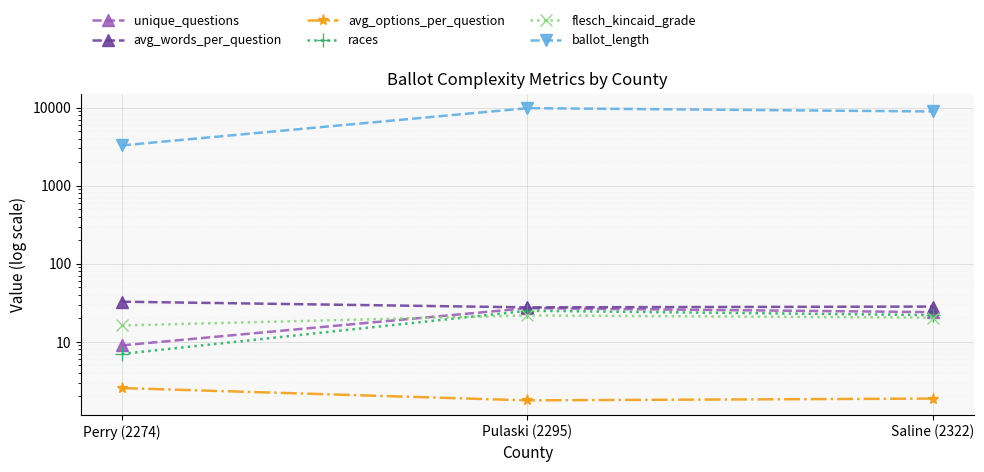

Reading right to left, what are all the values shown in this chart?

unique_questions: Saline (2322)=24.0	Pulaski (2295)=27.0	Perry (2274)=9.0
avg_words_per_question: Saline (2322)=28.3	Pulaski (2295)=27.6	Perry (2274)=32.7
avg_options_per_question: Saline (2322)=1.9	Pulaski (2295)=1.8	Perry (2274)=2.6
races: Saline (2322)=22.0	Pulaski (2295)=25.0	Perry (2274)=7.0
flesch_kincaid_grade: Saline (2322)=20.4	Pulaski (2295)=21.8	Perry (2274)=16.2
ballot_length: Saline (2322)=8940.0	Pulaski (2295)=9859.0	Perry (2274)=3285.0